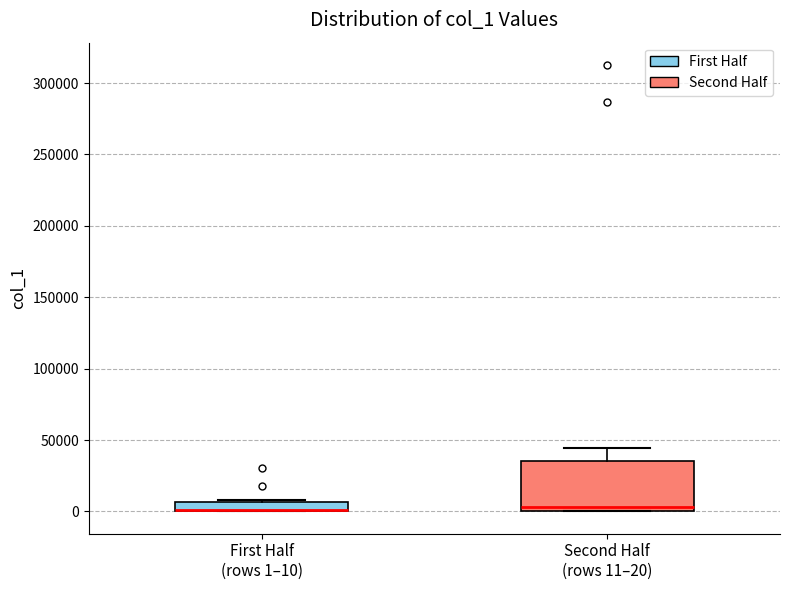

Where is the upper edge of the box for First Half (rows 1–10) on the y-axis? The values are not printed on the chart, so give them approximately, as read against the axis.

5000